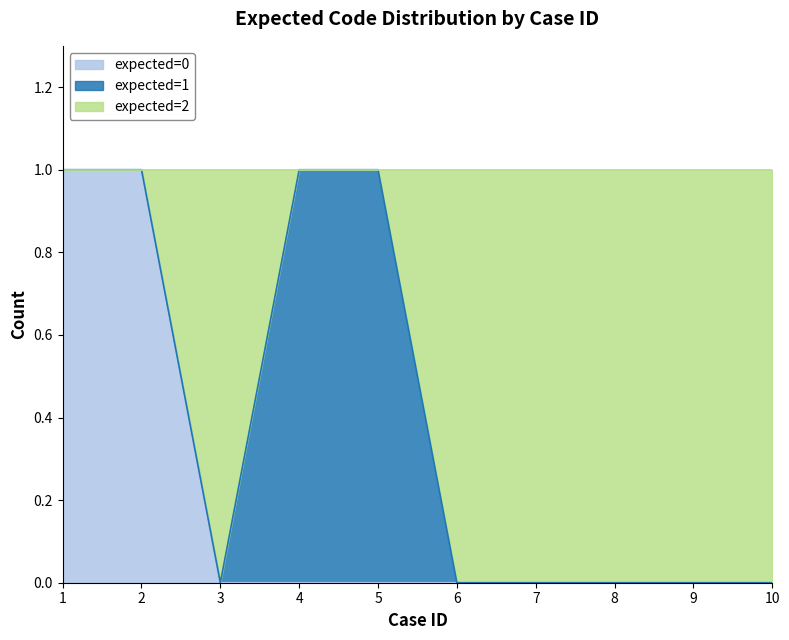

The value of expected=0 at 7 is -1. True or false?

False